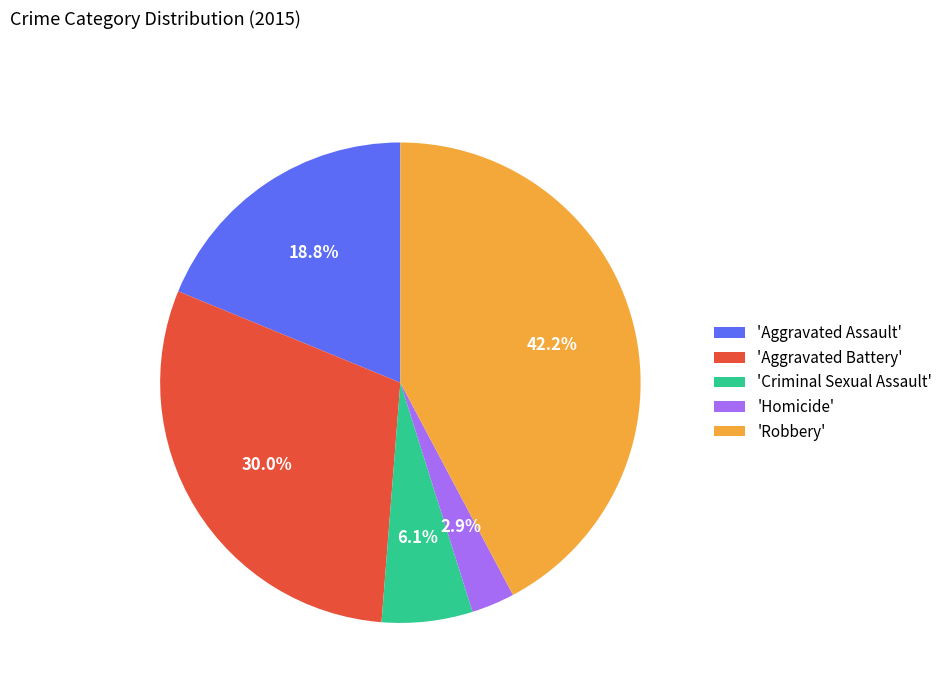

To the nearest percent, what is the average slice percentage?

20%